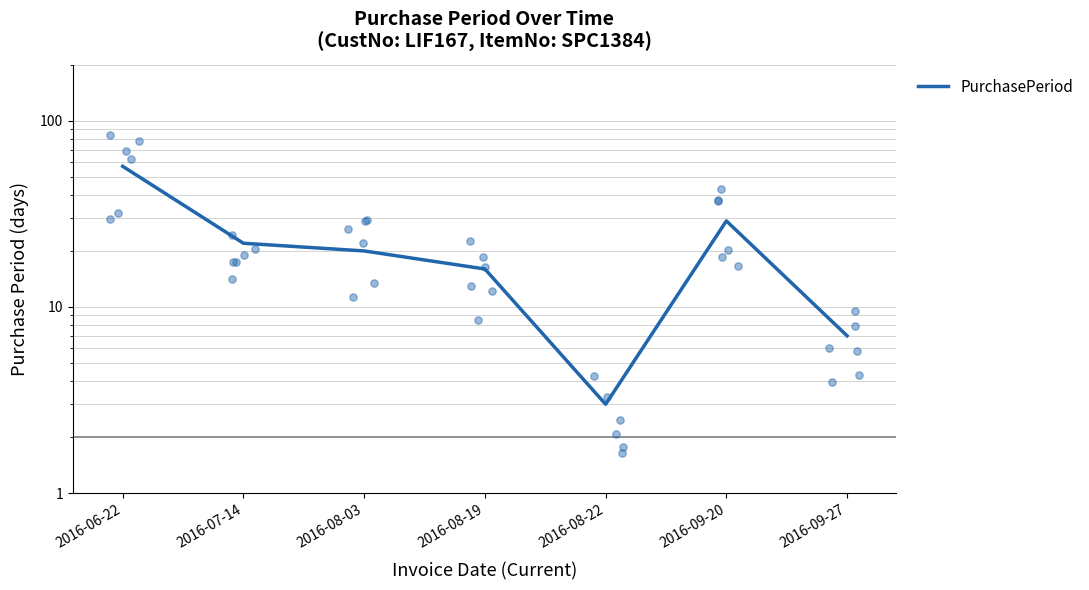

What is the change in value from 2016-08-03 to 2016-09-20?

+9